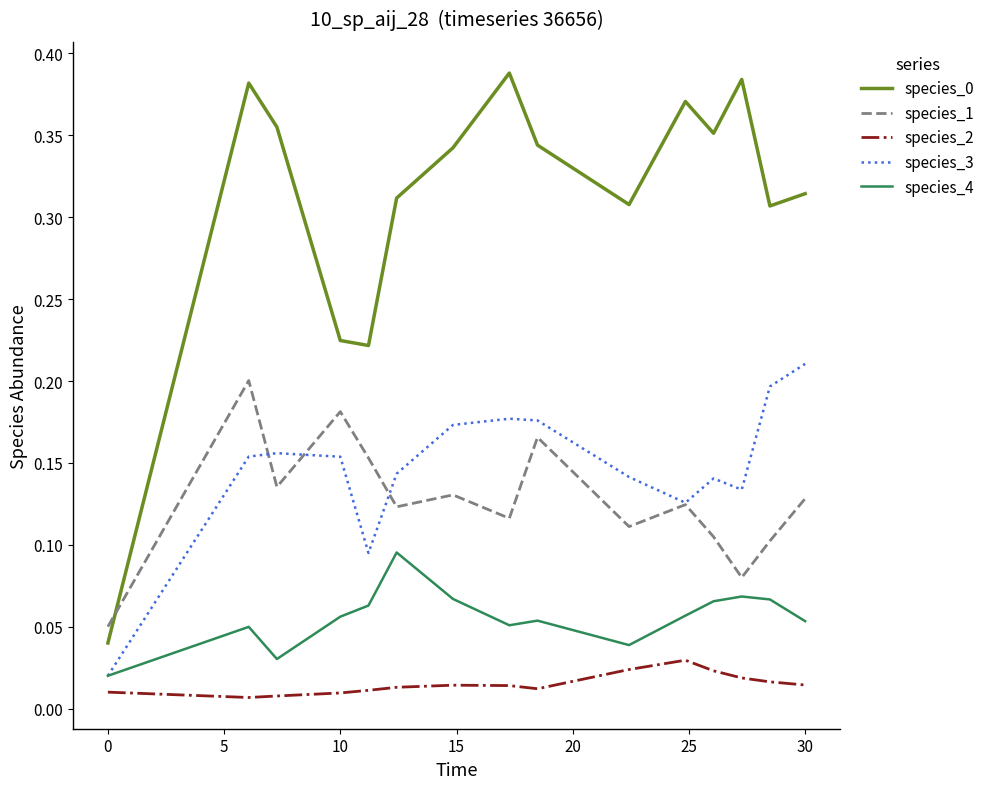

True or false: species_2 and species_1 cross at least once.

False